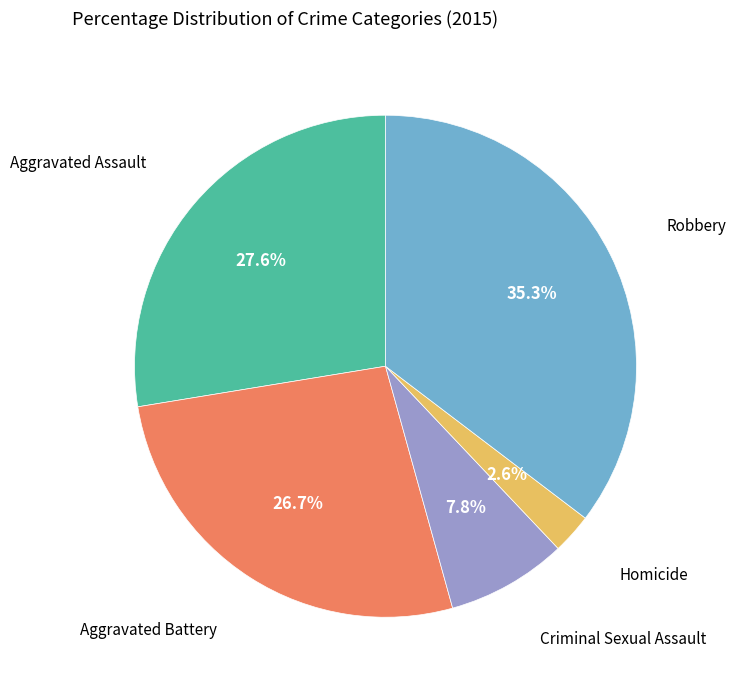

Is there any slice that represents more than half of the pie?

No